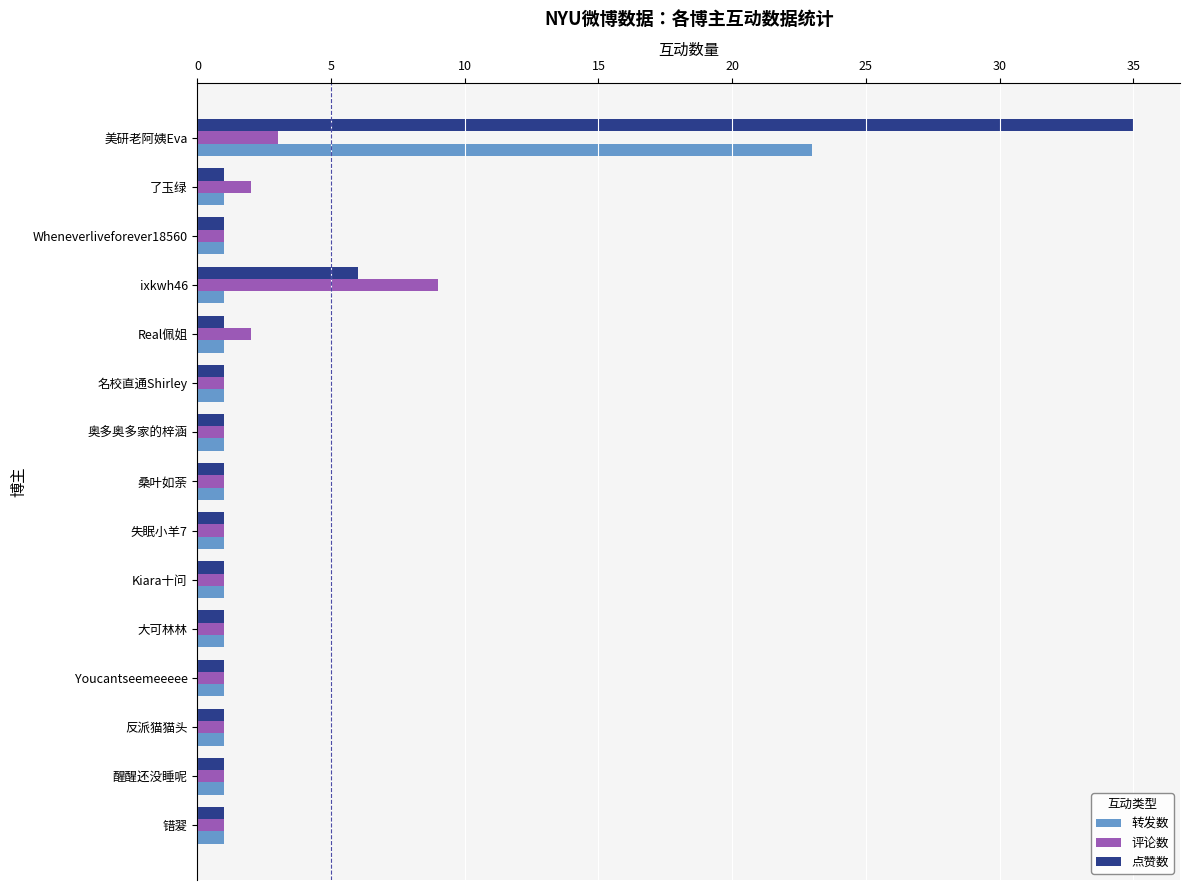

What is the difference between the second highest and second lowest values in the 点赞数 series?

5